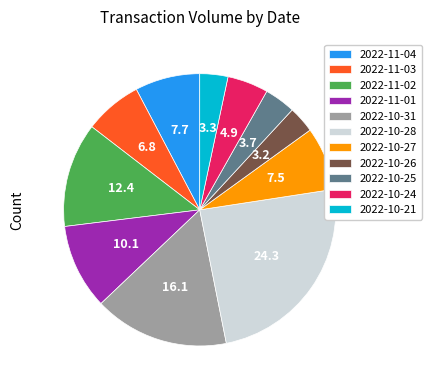

Which has a higher value, 2022-10-24 or 2022-11-03?

2022-11-03